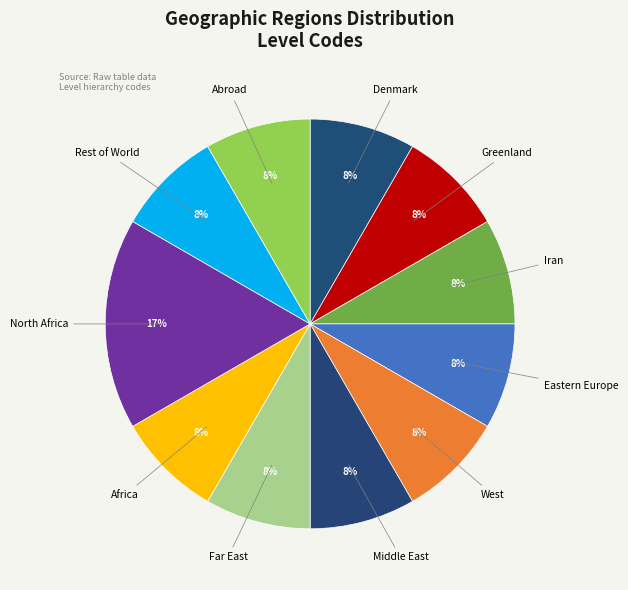

To the nearest percent, what is the average slice percentage?

9%